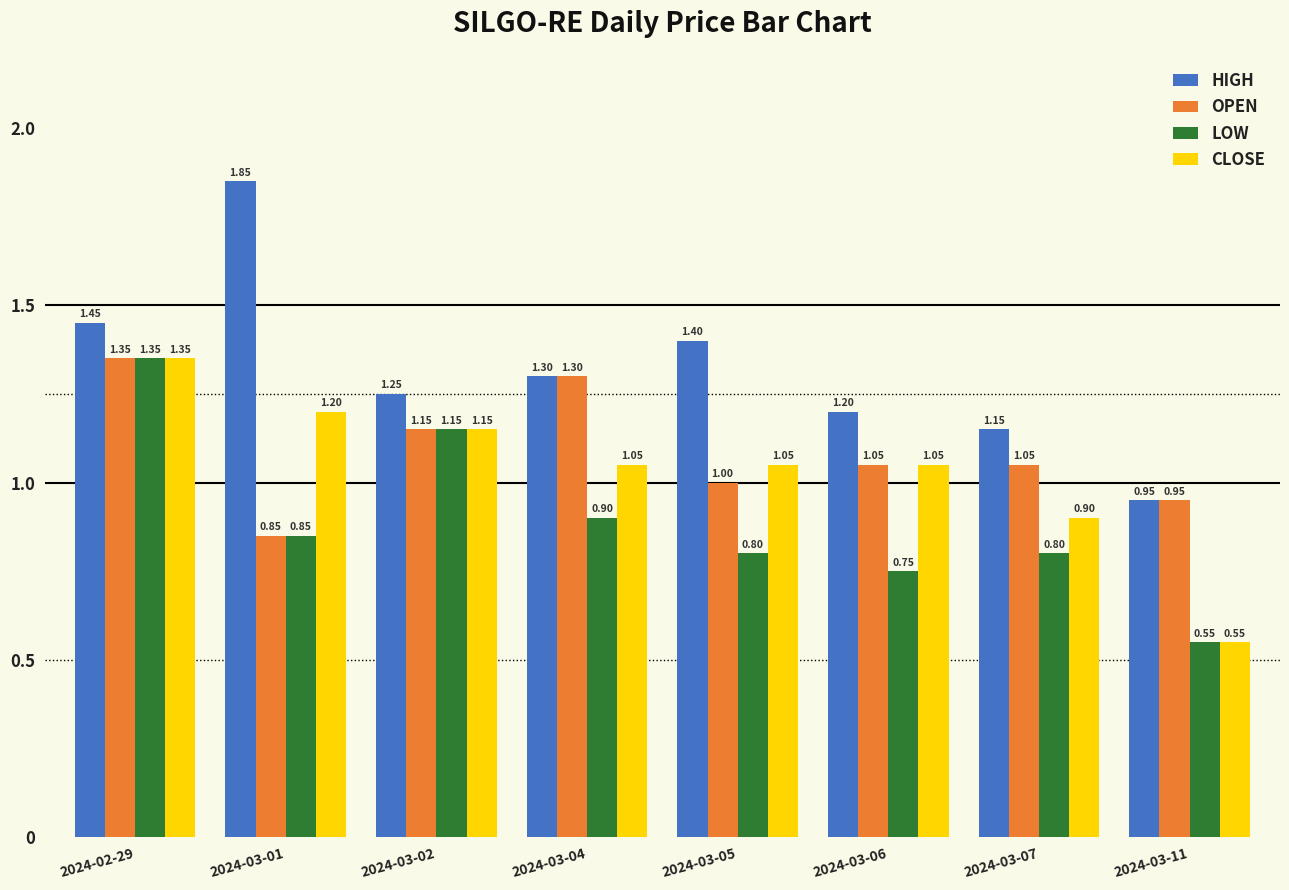

What is the difference between the CLOSE values at 2024-02-29 and 2024-03-11?

0.8